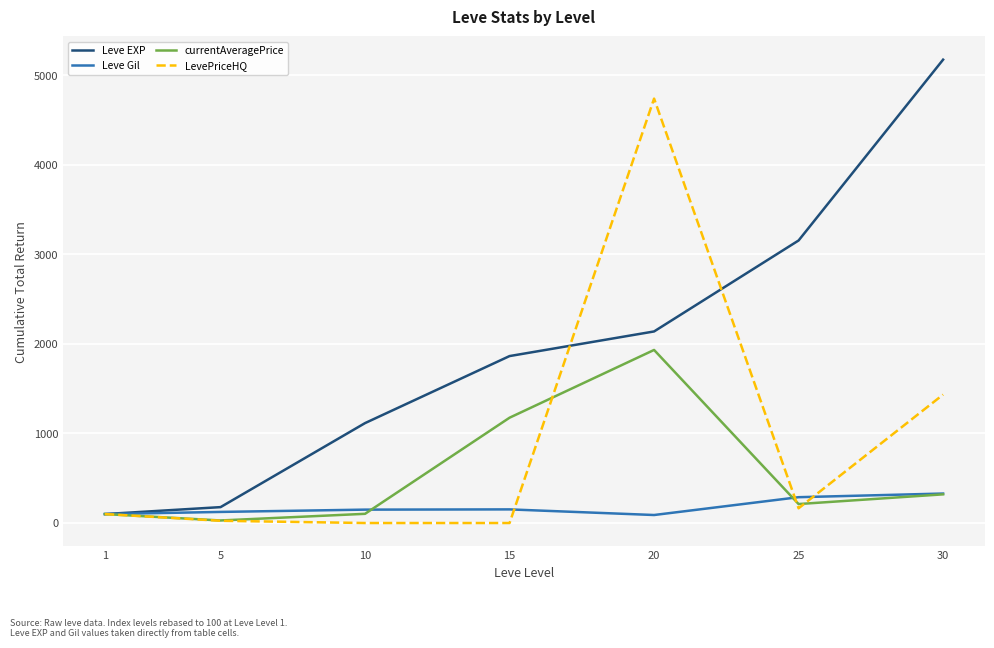

What is the maximum value for LevePriceHQ?

4741.2